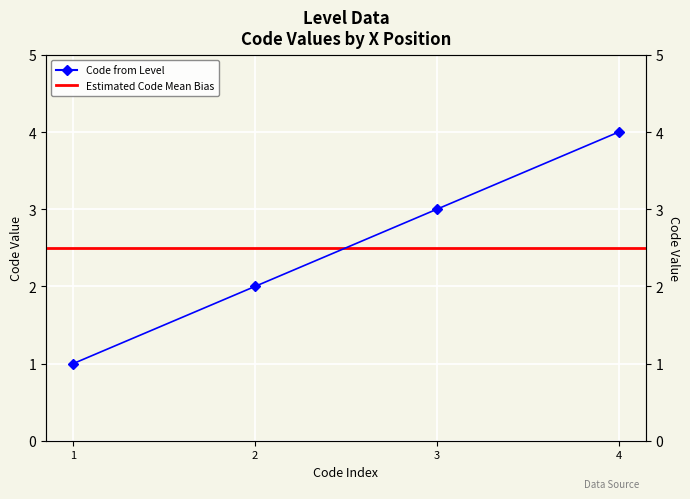

Which has a higher value, 1 or 1?

1